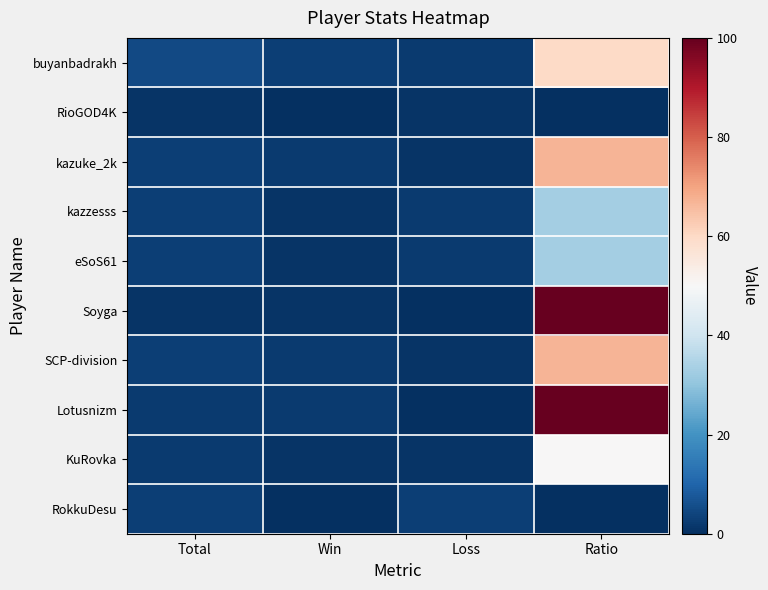

Reading left to right, what are all the values shown in this chart?

buyanbadrakh: Total=5	Win=3	Loss=2	Ratio=60
RioGOD4K: Total=1	Win=0	Loss=1	Ratio=0
kazuke_2k: Total=3	Win=2	Loss=1	Ratio=67
kazzesss: Total=3	Win=1	Loss=2	Ratio=33
eSoS61: Total=3	Win=1	Loss=2	Ratio=33
Soyga: Total=1	Win=1	Loss=0	Ratio=100
SCP-division: Total=3	Win=2	Loss=1	Ratio=67
Lotusnizm: Total=2	Win=2	Loss=0	Ratio=100
KuRovka: Total=2	Win=1	Loss=1	Ratio=50
RokkuDesu: Total=3	Win=0	Loss=3	Ratio=0